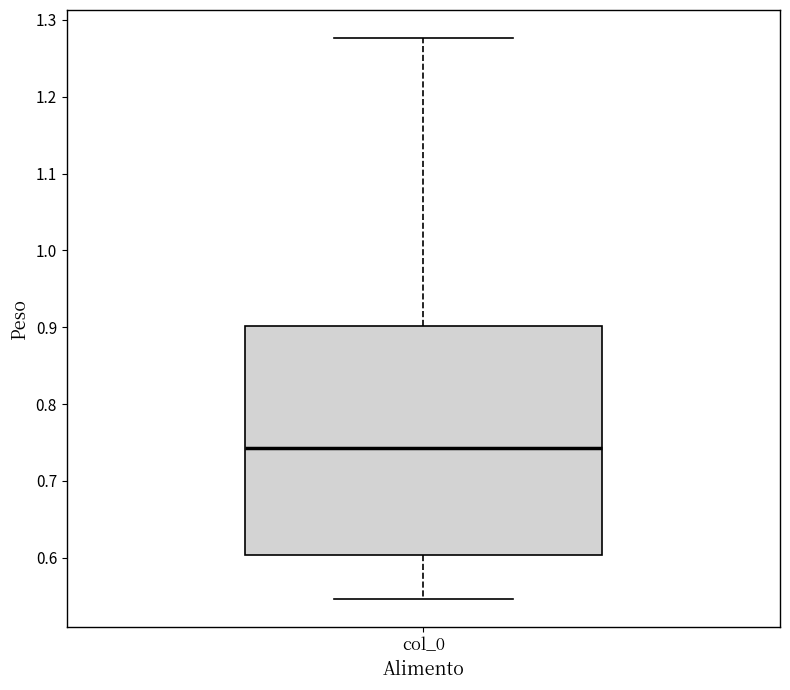

Where does the lower whisker of the box for col_0 end on the y-axis? The values are not printed on the chart, so give them approximately, as read against the axis.

0.55